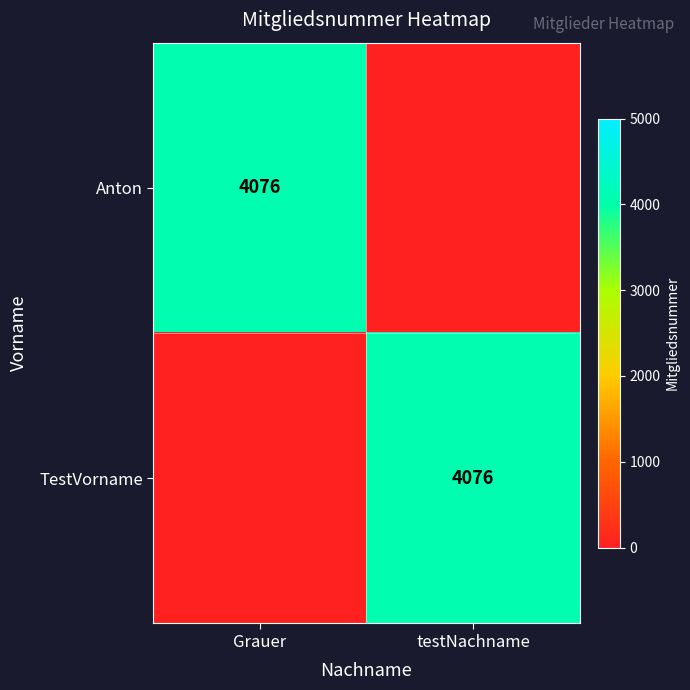

True or false: Anton has a value of 4076 at Grauer.

True